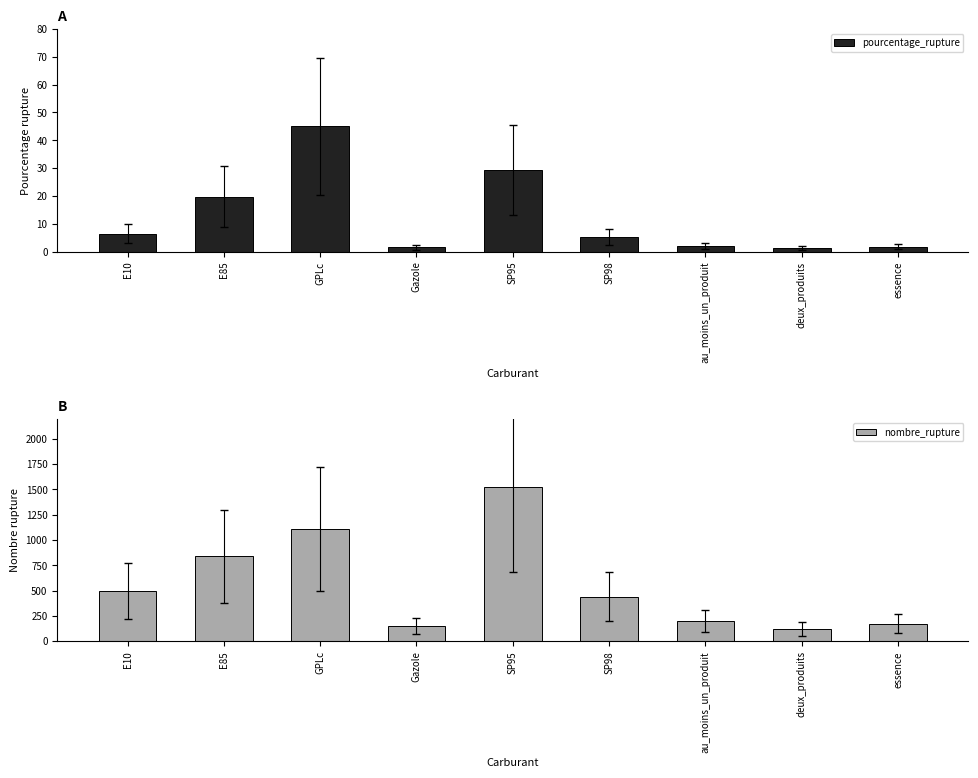

List the series in order of their peak value, lowest first.

pourcentage_rupture, nombre_rupture